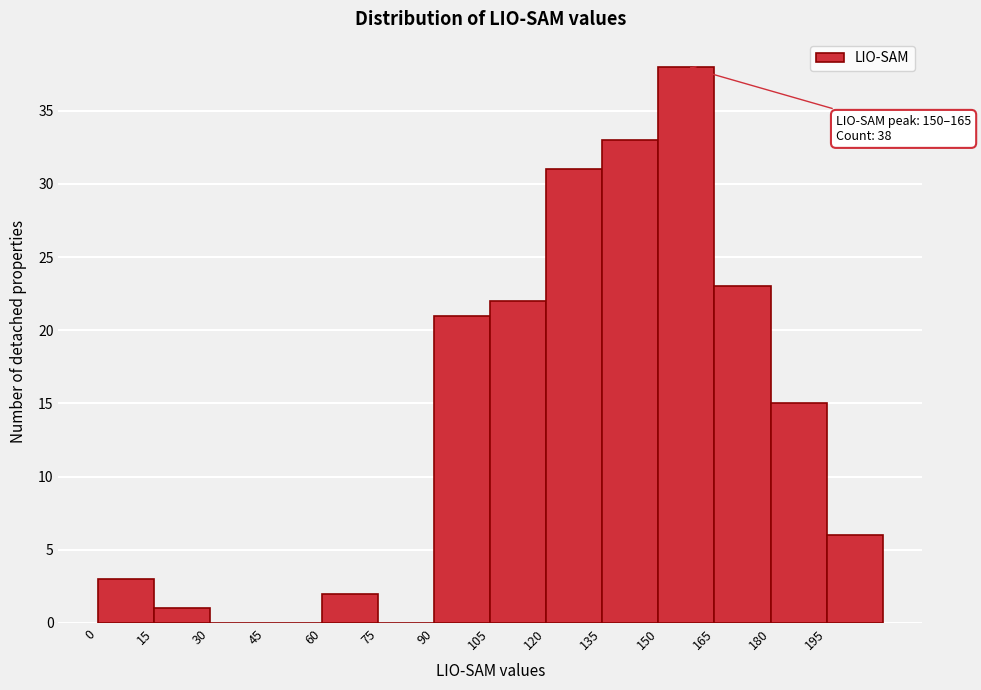

Which range on the x-axis has the tallest bar?

150 to 165